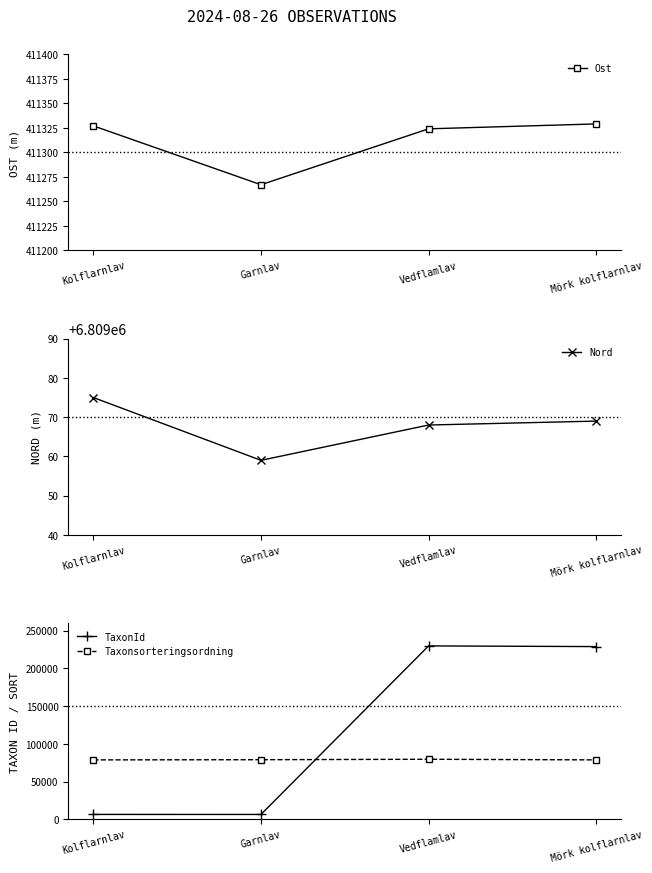

What is the sum of all Nord values?

27236271